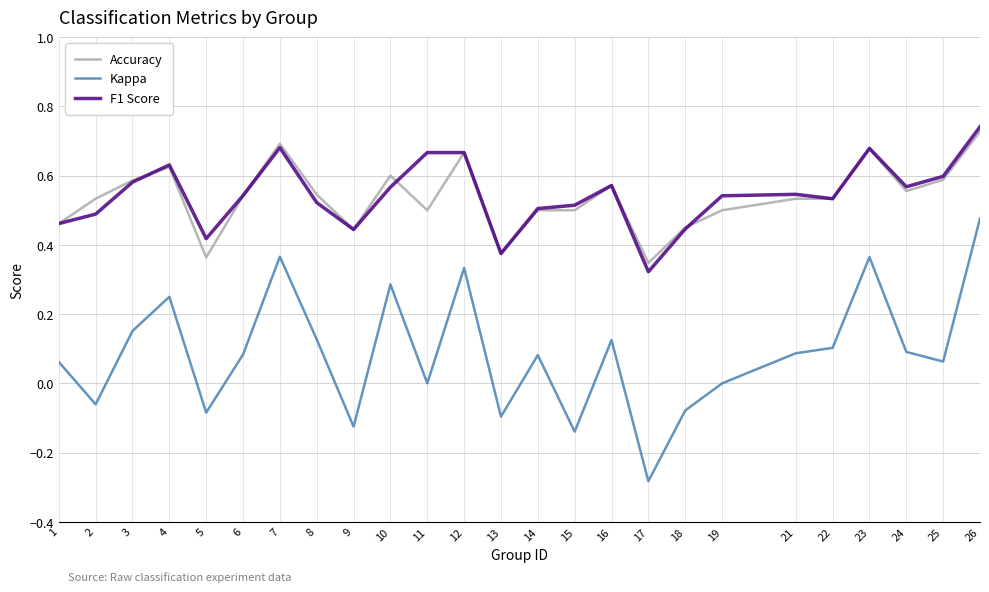

True or false: Accuracy has more than 2 interior local peaks.

True